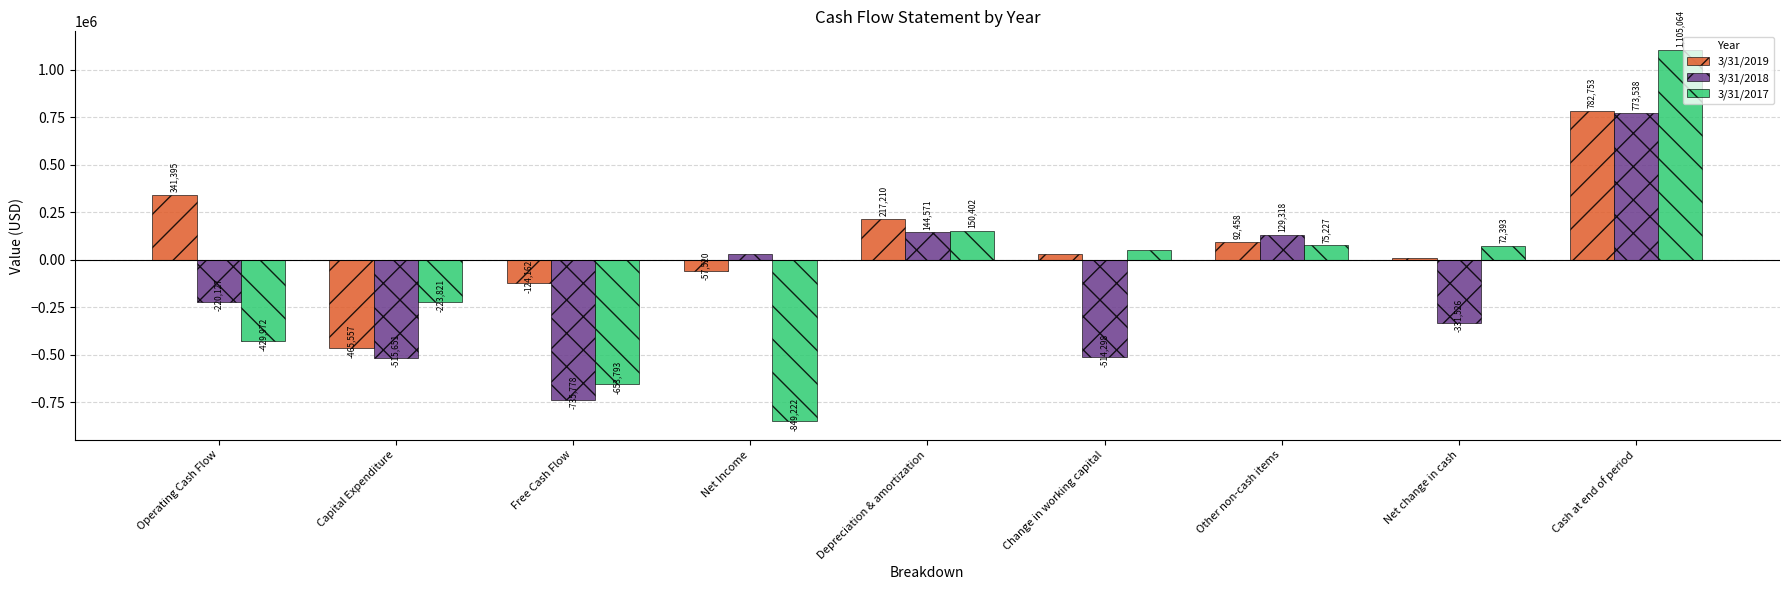

What is the value of the 3/31/2019 bar at the 3rd from the left?

-124162